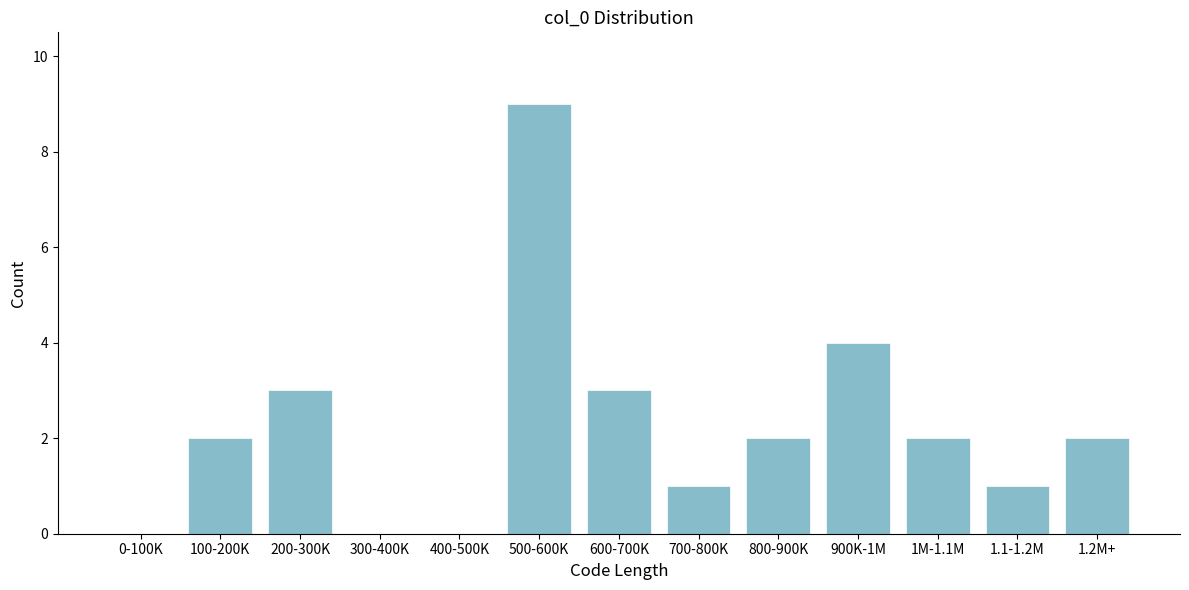

Reading left to right, transcribe all the data shown in this chart.

0-100K=0	100-200K=2	200-300K=3	300-400K=0	400-500K=0	500-600K=9	600-700K=3	700-800K=1	800-900K=2	900K-1M=4	1M-1.1M=2	1.1-1.2M=1	1.2M+=2